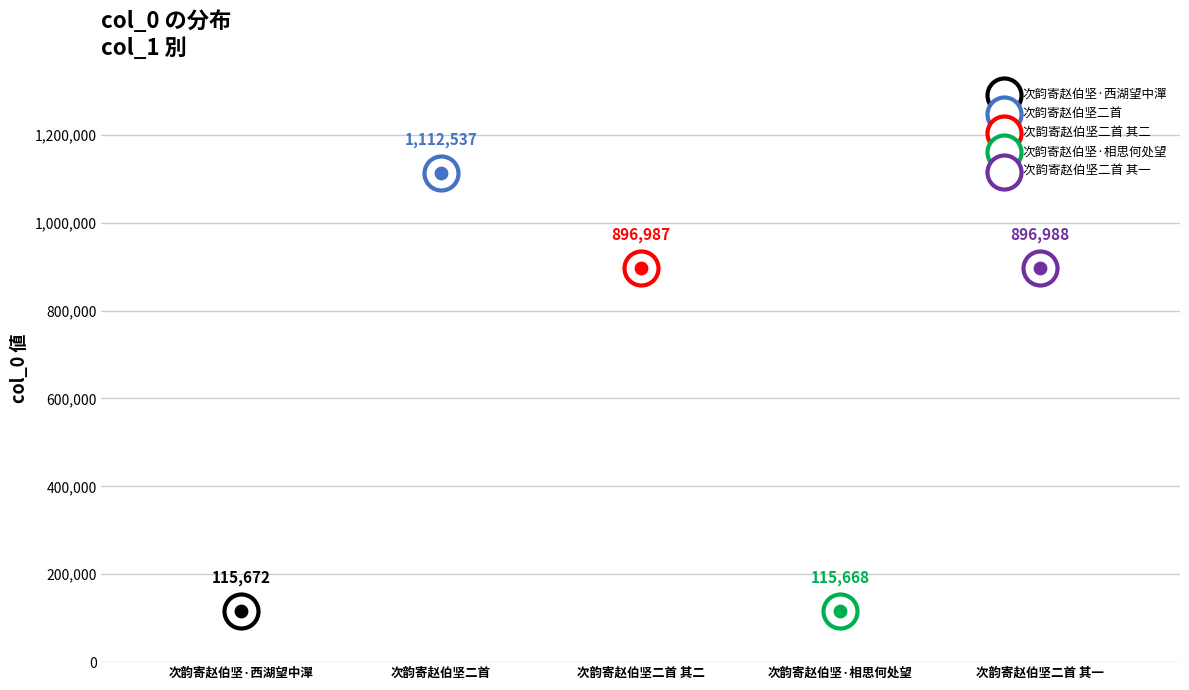

What is the change in value from 次韵寄赵伯坚二首 to 次韵寄赵伯坚二首 其二?

-215550